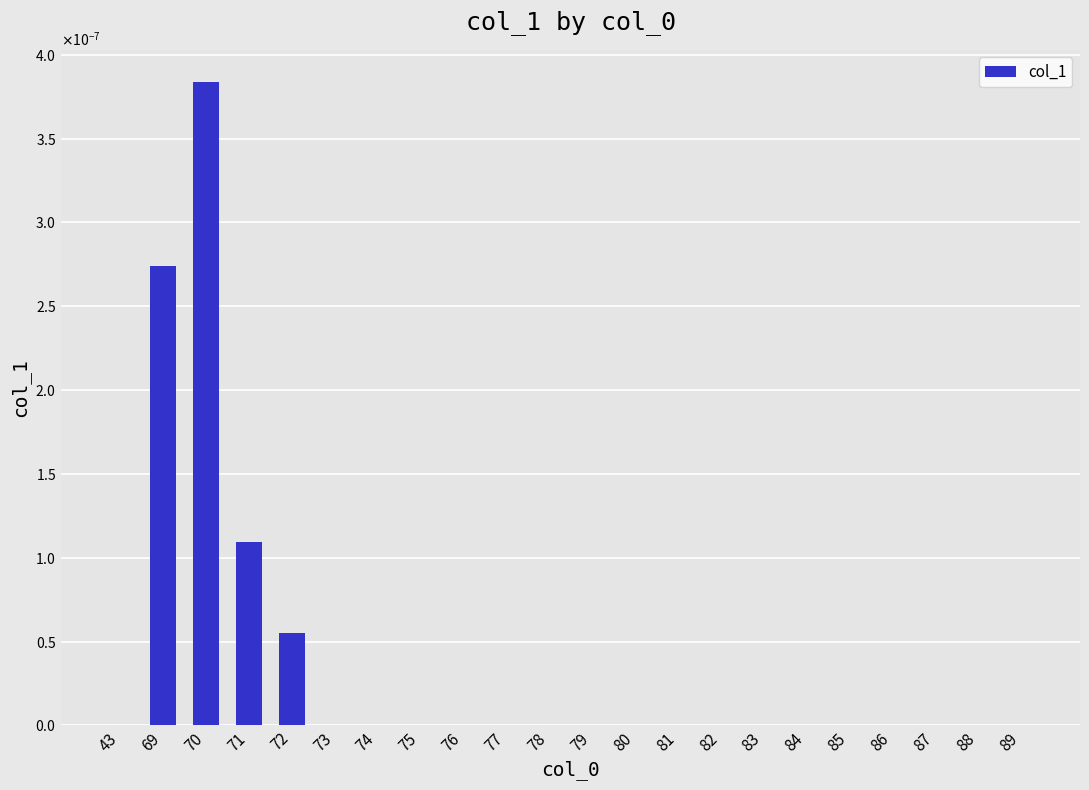

At which label is the value closest to 0?

43